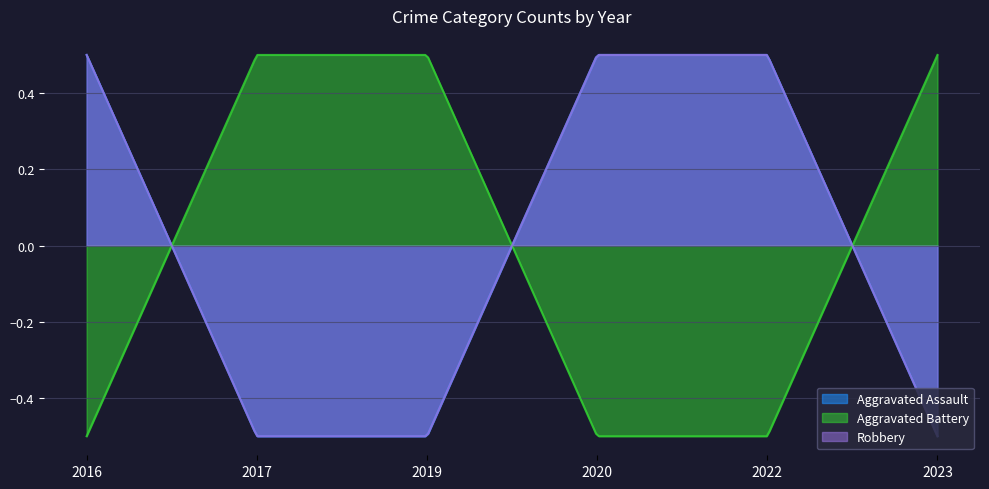

Reading left to right, what are all the values shown in this chart?

Aggravated Assault: 1	0	0	1	1	0
Aggravated Battery: 0	1	1	0	0	1
Robbery: 1	0	0	1	1	0